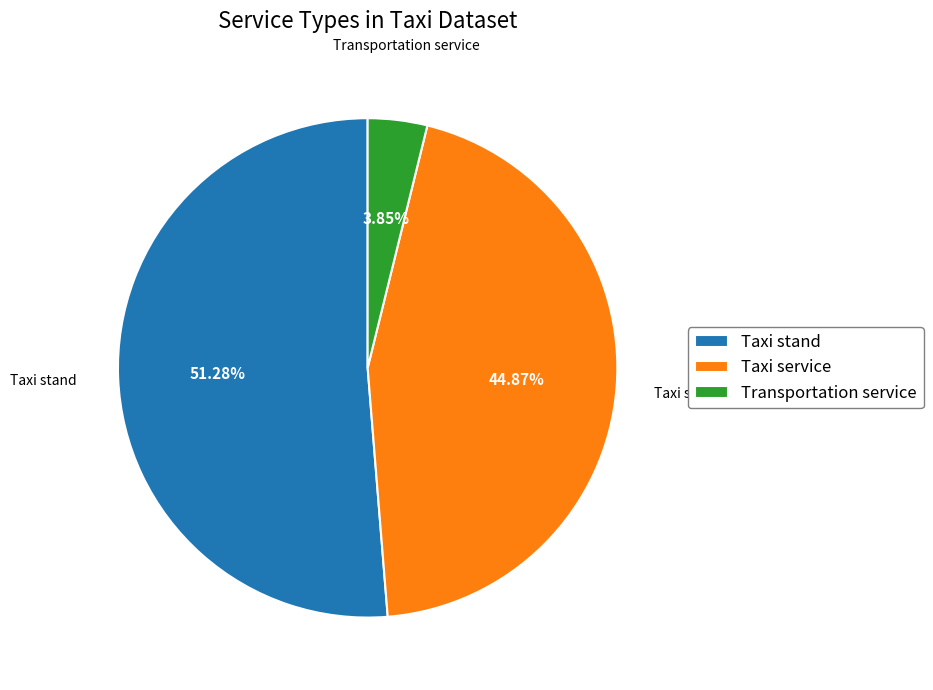

Is it true that Taxi stand is 41% of the pie?

False